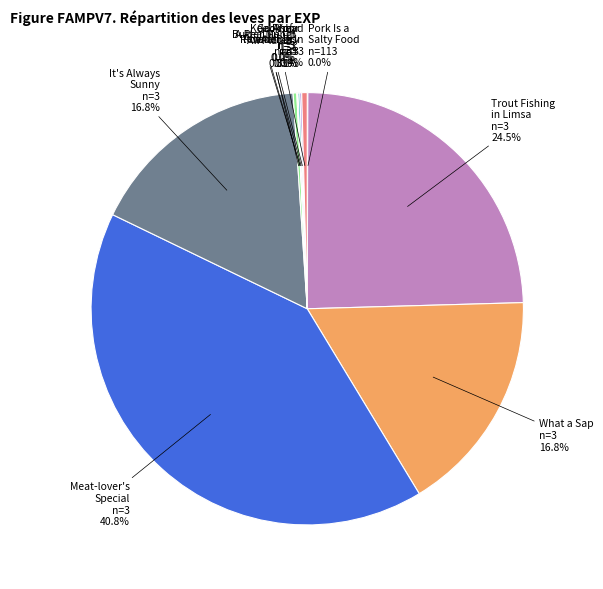

What is the largest slice in the pie chart?

Meat-lover's Special